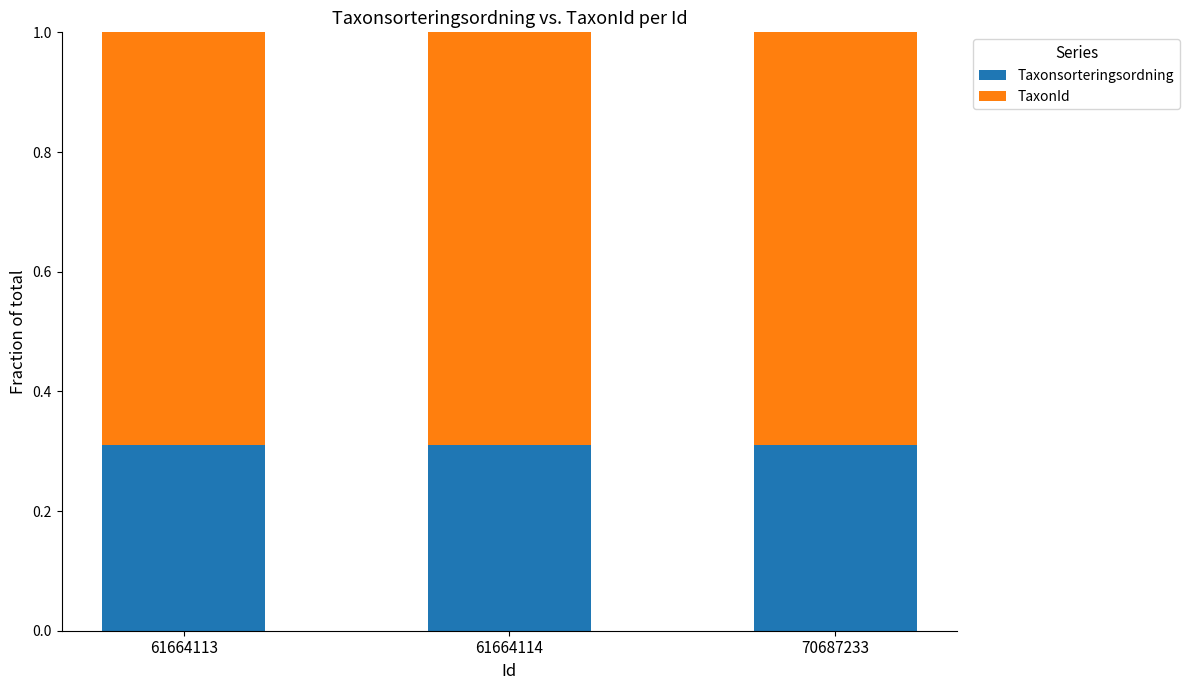

Count the Taxonsorteringsordning values in the range 0 to 1.

3